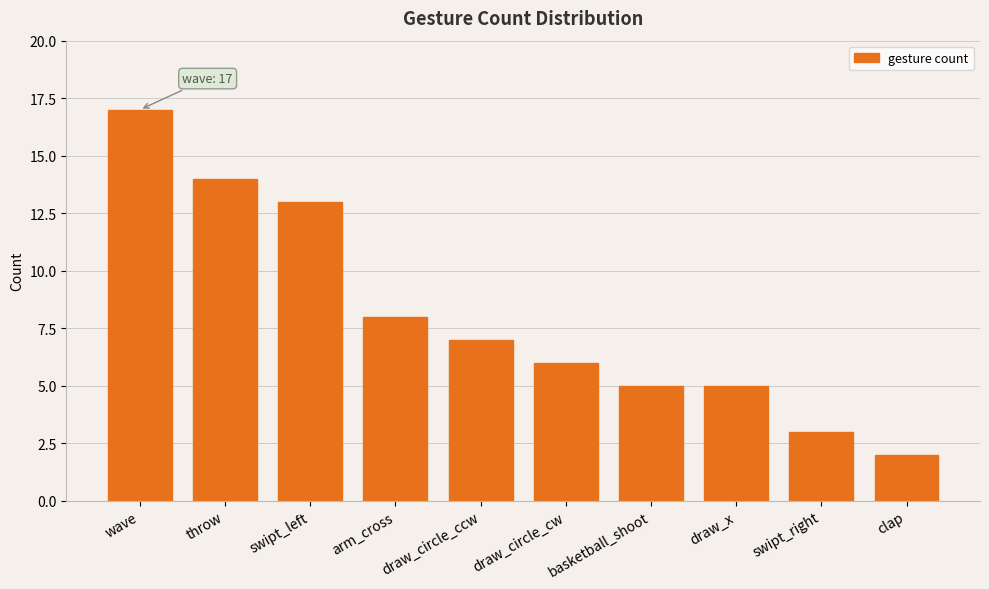

Approximately how many times larger is the value at wave compared to throw?

1.2